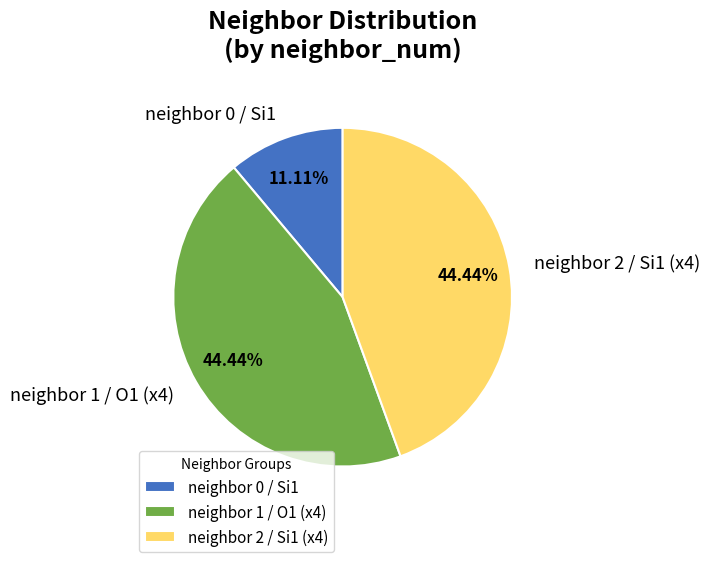

What is the ratio of the value at neighbor 1 / O1 (x4) to the value at neighbor 0 / Si1?

4.0